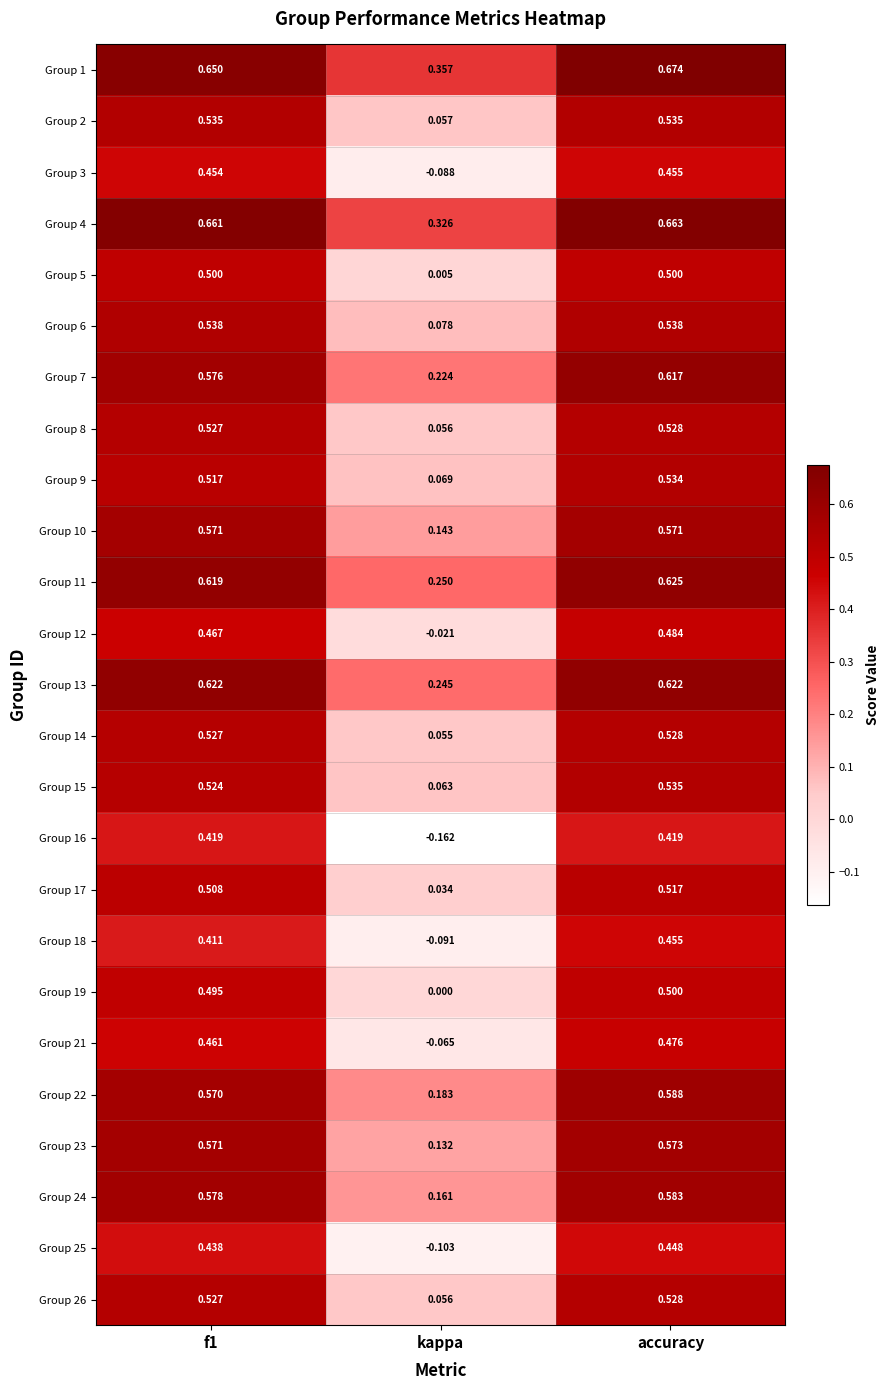

Which series has the largest total across all categories?

Group 1